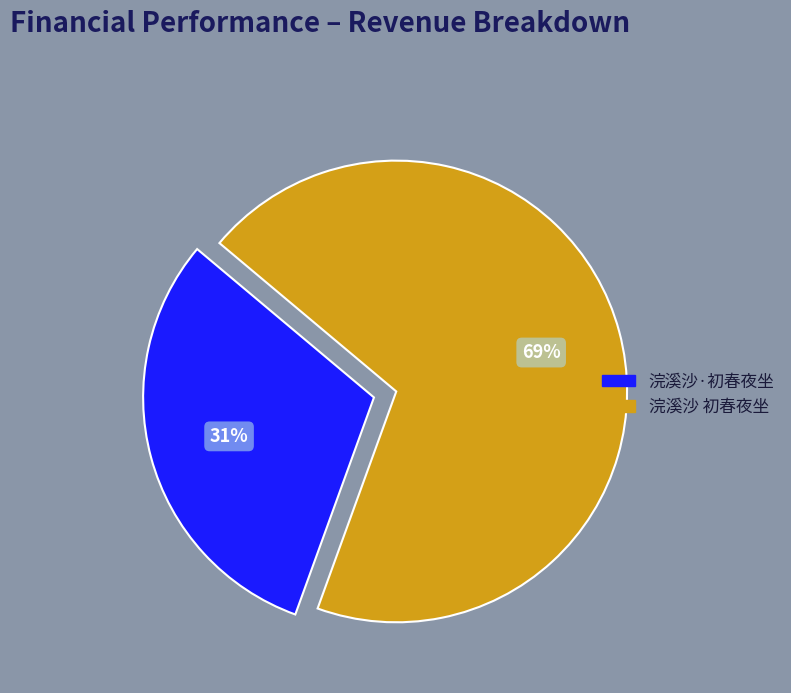

To the nearest percent, what portion does 浣溪沙 初春夜坐 represent?

69%